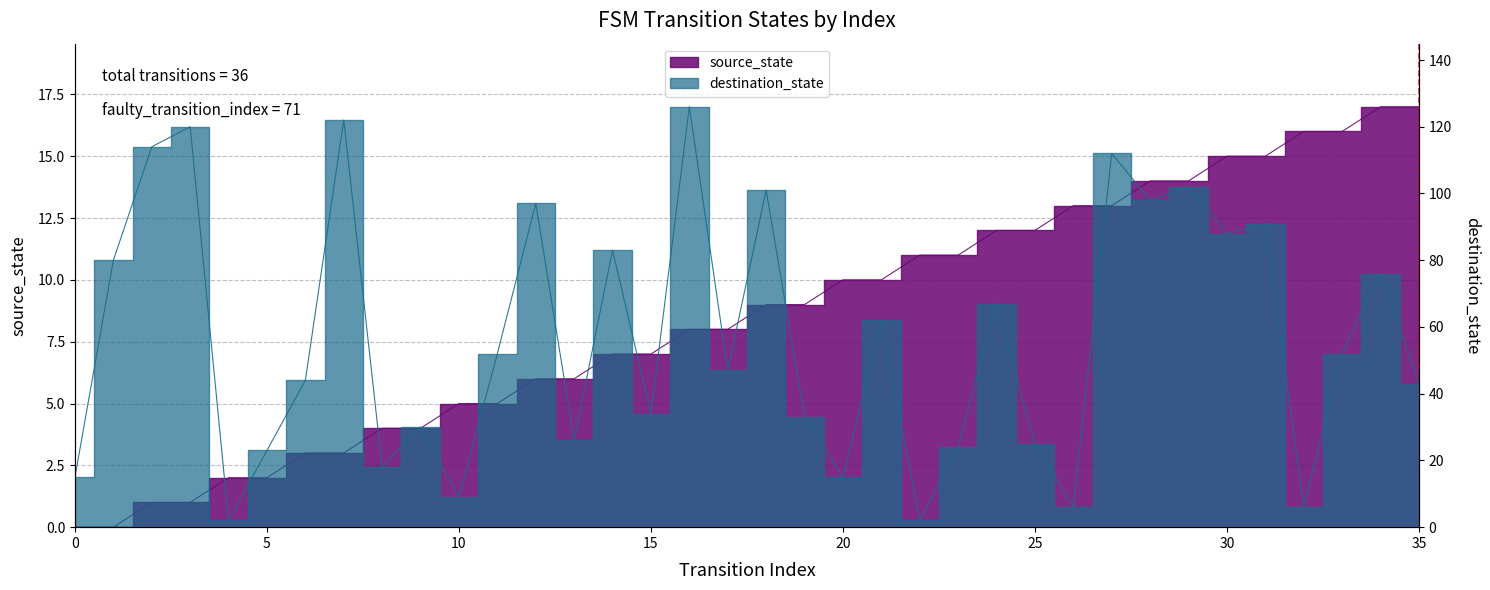

What is the value of the source_state point at the 15th from the left?

7